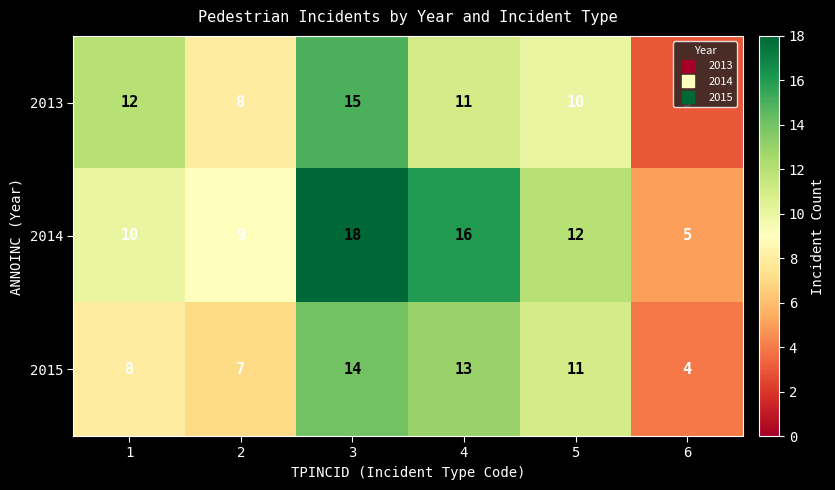

What value does the 2014 series have at 1, to the nearest 5?

10